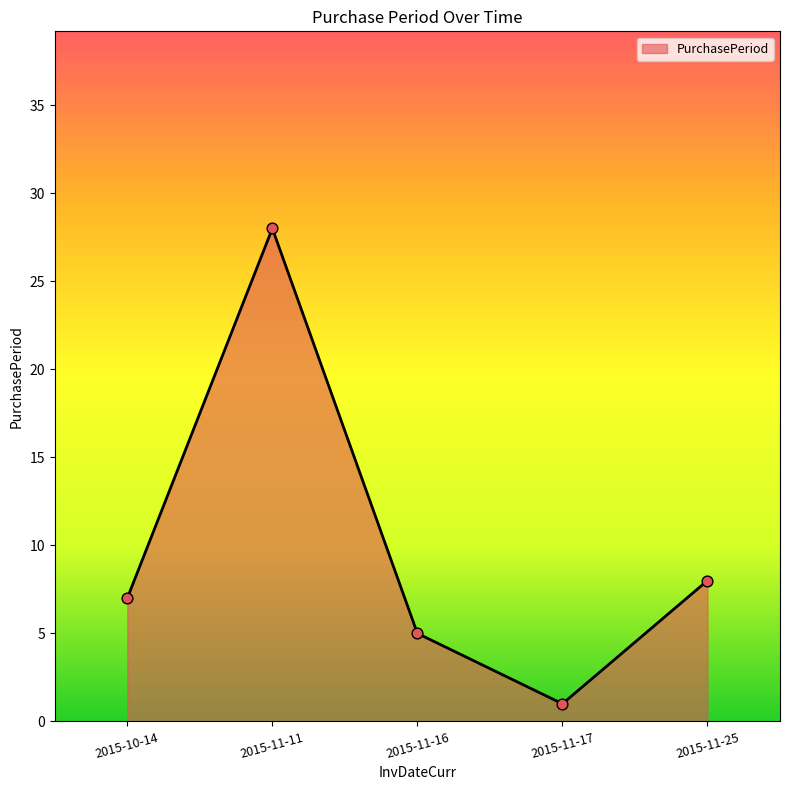

What is the ratio of the value at 2015-11-25 to the value at 2015-11-11?

0.3